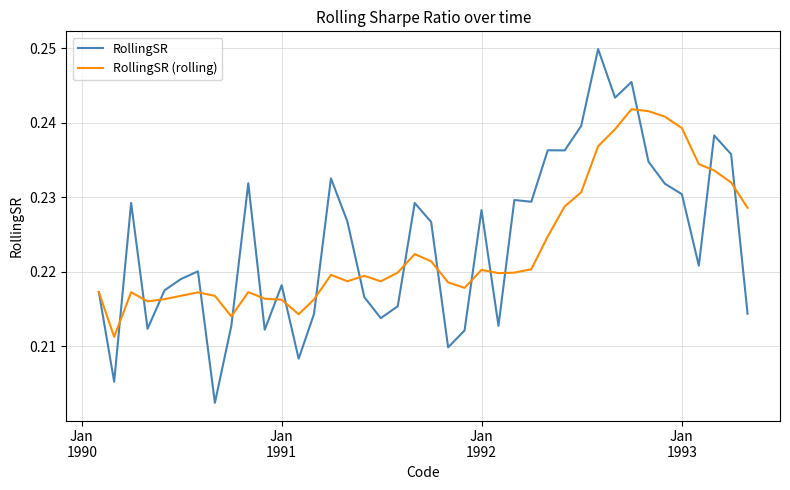

Which series has the widest spread of values?

RollingSR